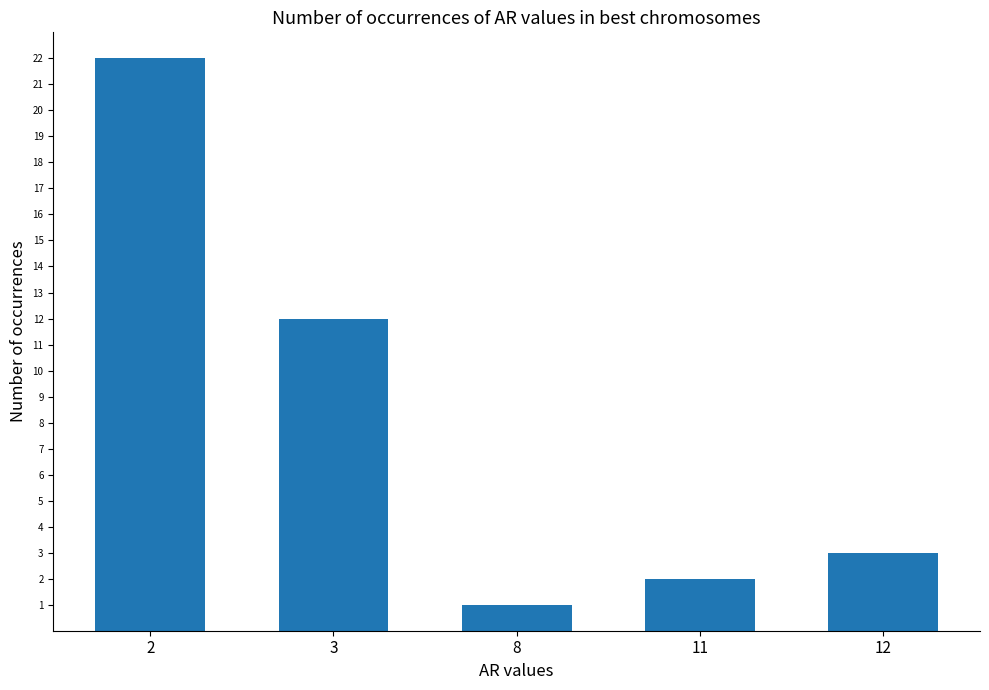

Rank the categories by value from highest to lowest.

2, 3, 12, 11, 8